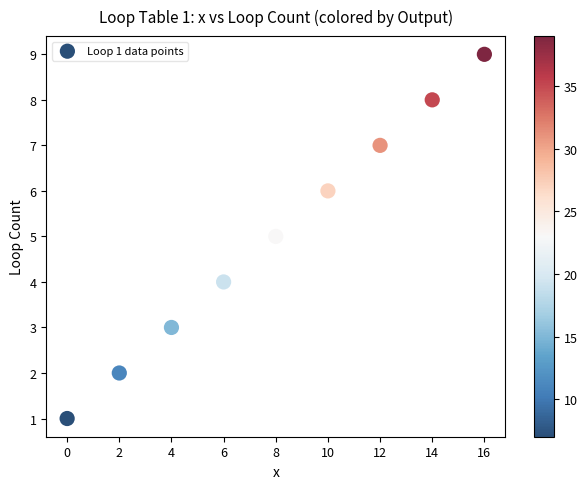

What is the average Y value?

5